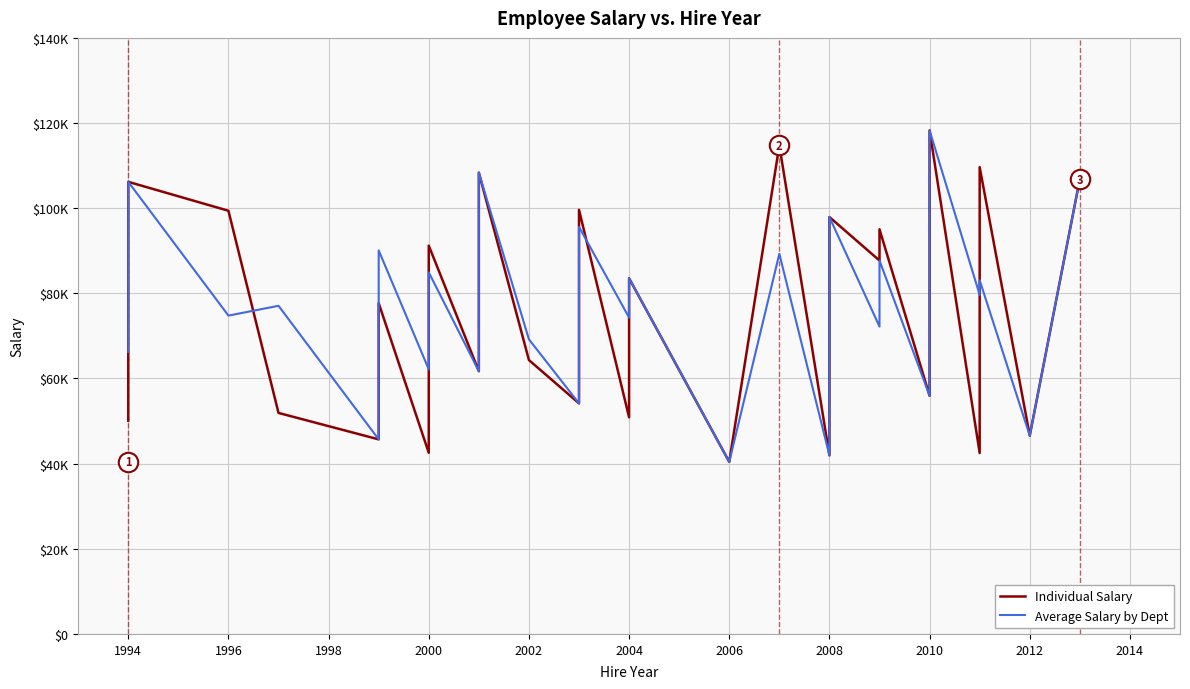

What is the value of the Average Salary by Dept point at the 8th from the left?

45700